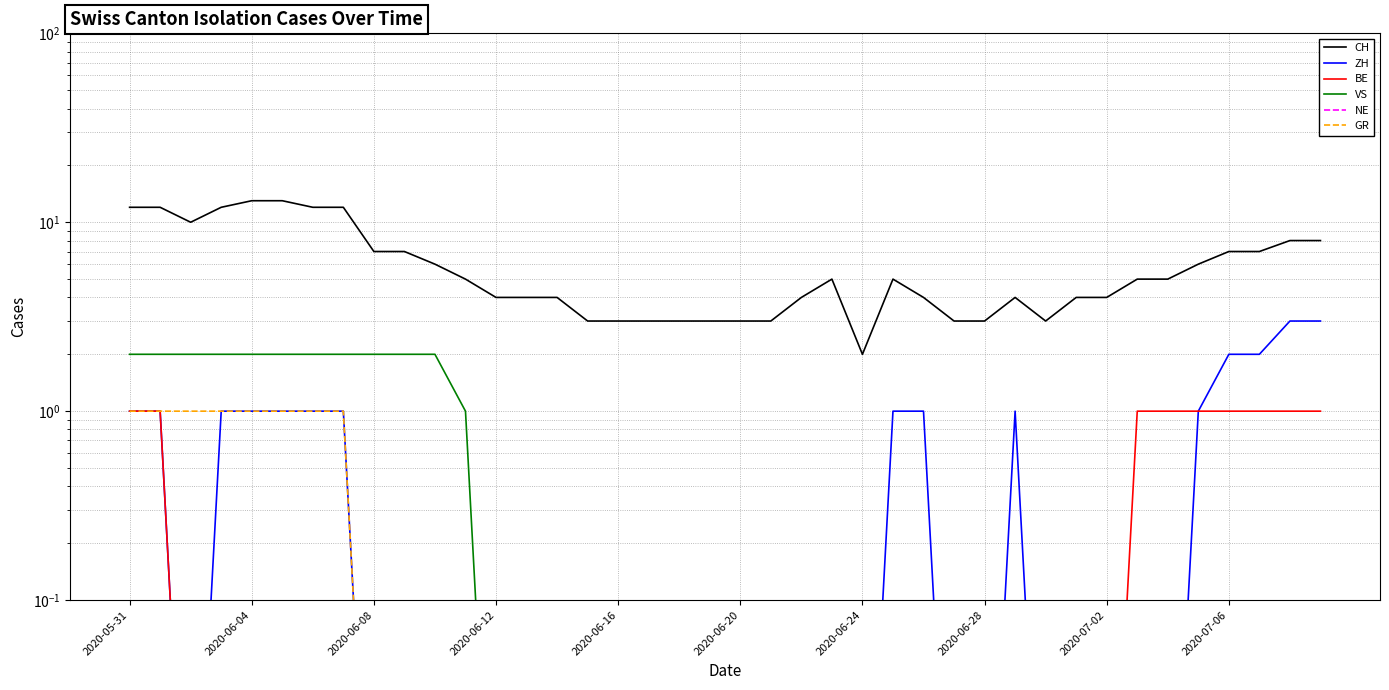

The value of BE at 2020-06-24 is 0.0. True or false?

True